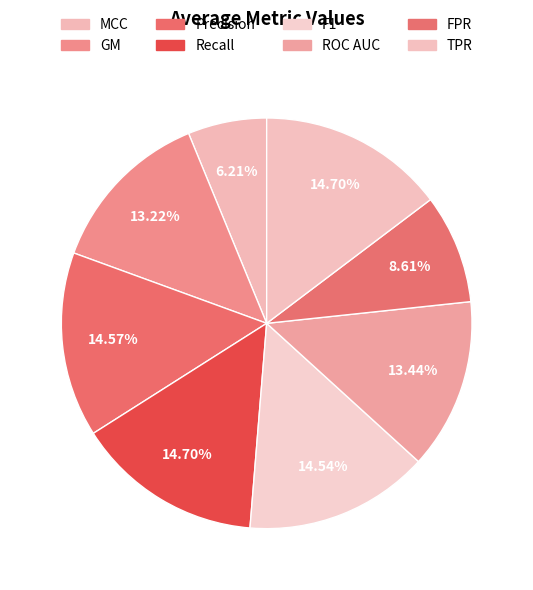

Does Precision account for over 50% of the chart?

No